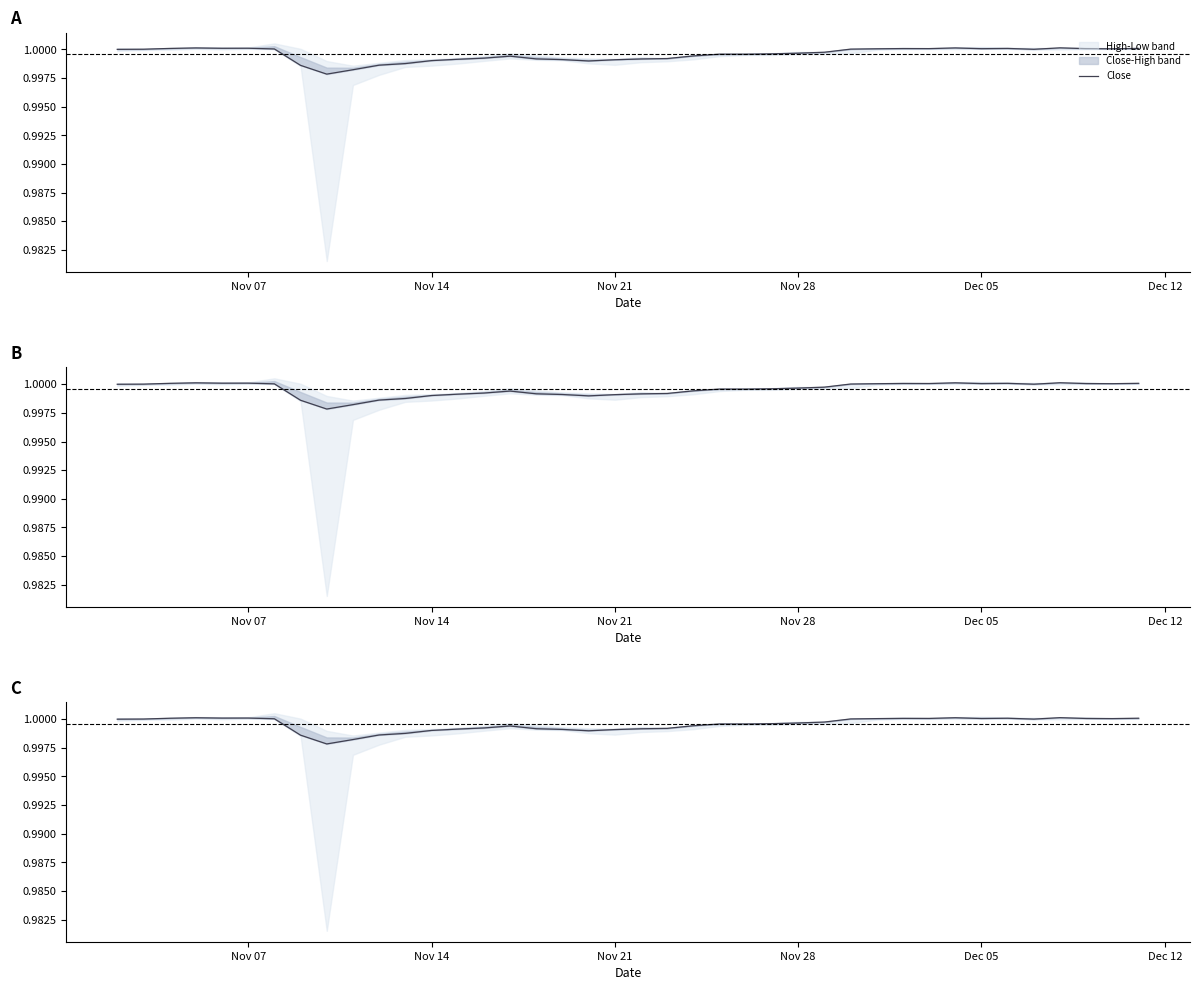

The value at 31 is 1.6. True or false?

False